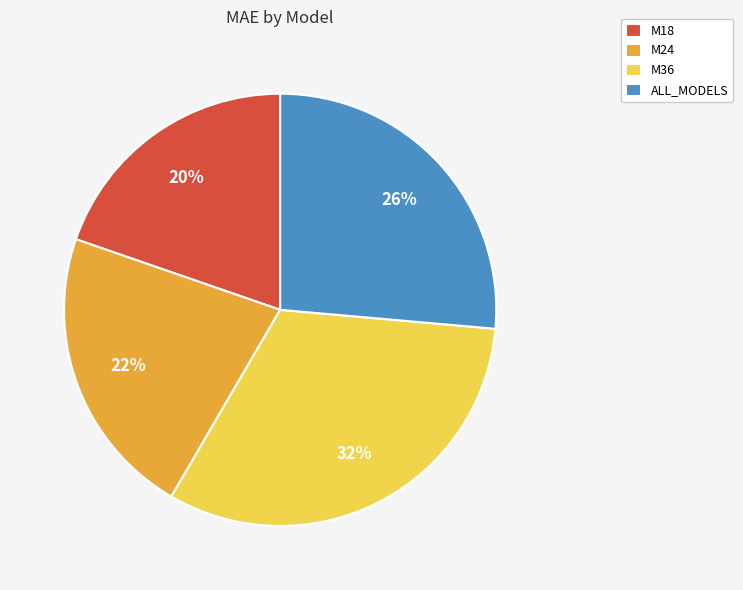

How many segments does this pie chart have?

4